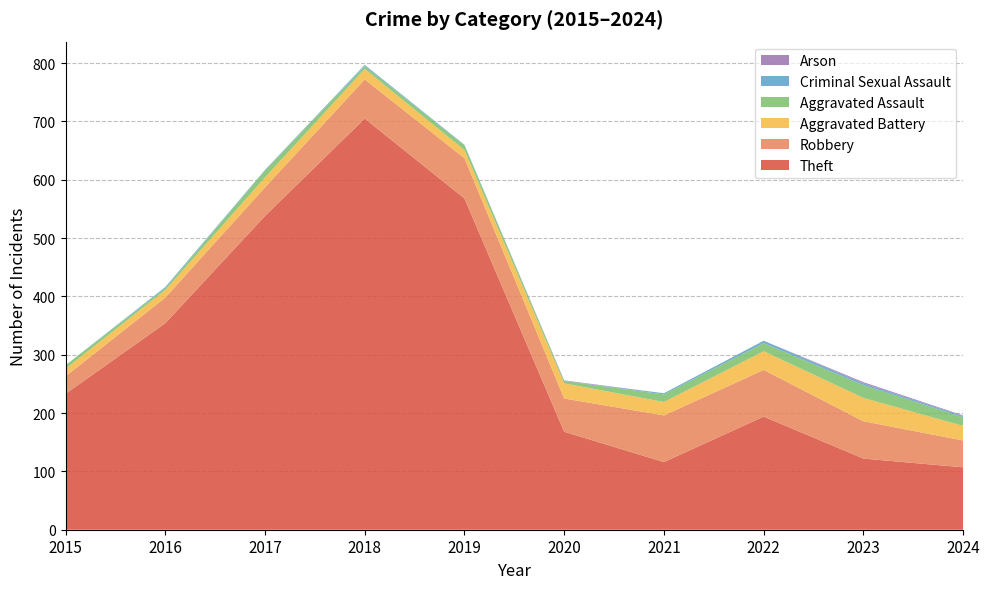

Reading left to right, transcribe all the data shown in this chart.

Theft: 233	354	538	705	568	168	116	194	122	107
Robbery: 30	44	49	67	69	57	80	80	64	46
Aggravated Battery: 13	13	17	18	14	26	23	32	40	25
Aggravated Assault: 6	3	12	5	8	4	13	14	22	15
Criminal Sexual Assault: 0	2	1	2	1	0	2	4	3	2
Arson: 0	0	0	0	0	1	0	0	2	1